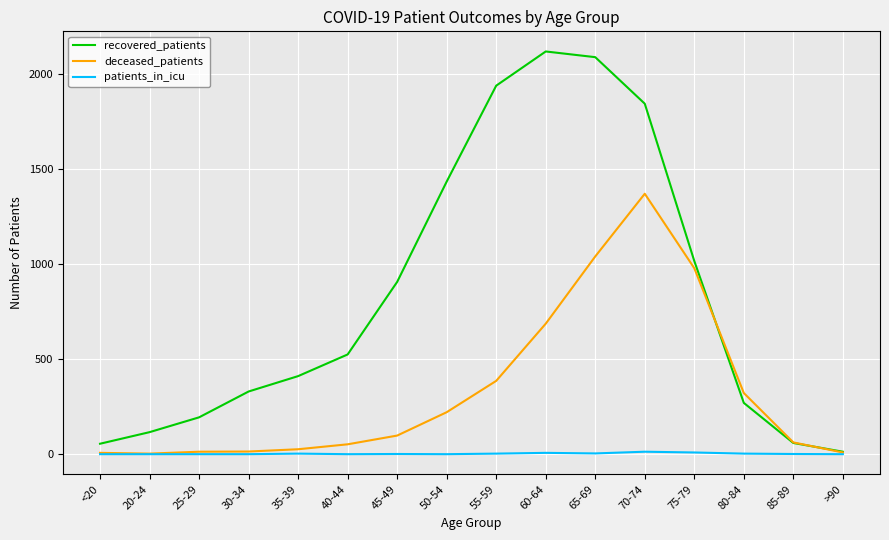

At 50-54, list the series in order from smallest to largest.

patients_in_icu, deceased_patients, recovered_patients